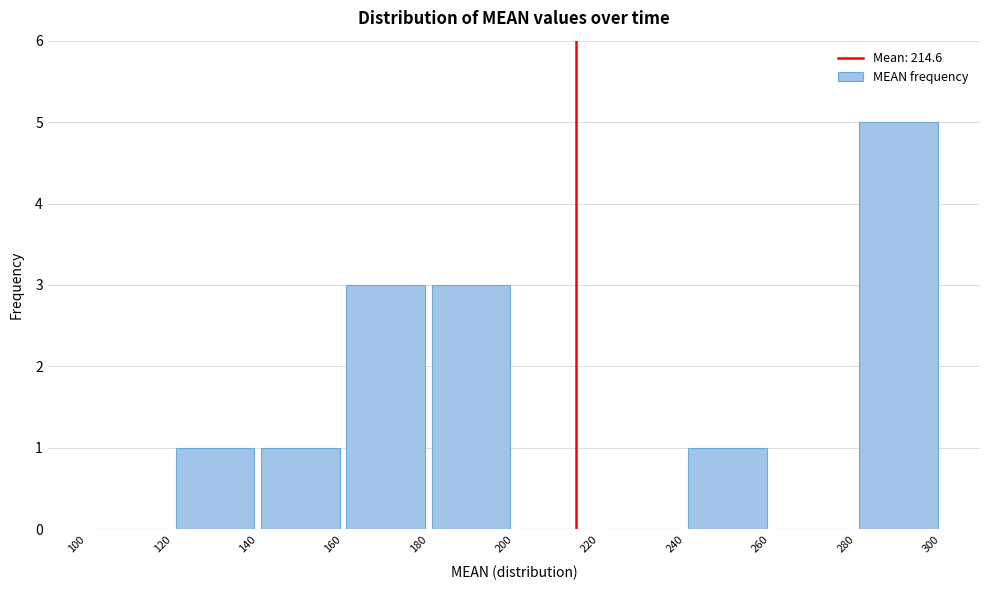

Which range on the x-axis has the tallest bar?

280 to 300